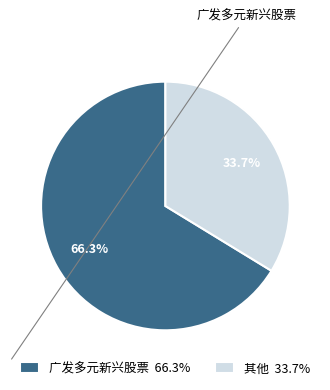

To the nearest percent, what is the average slice percentage?

50%